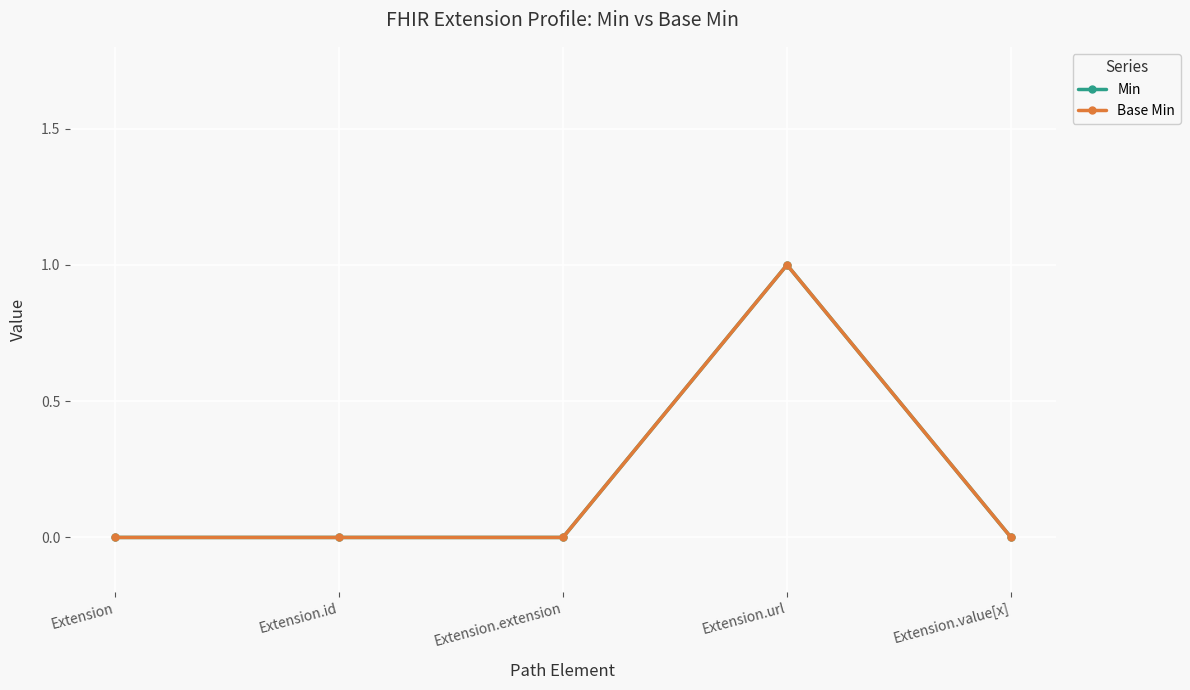

The Base Min series shows 0 at Extension. True or false?

True